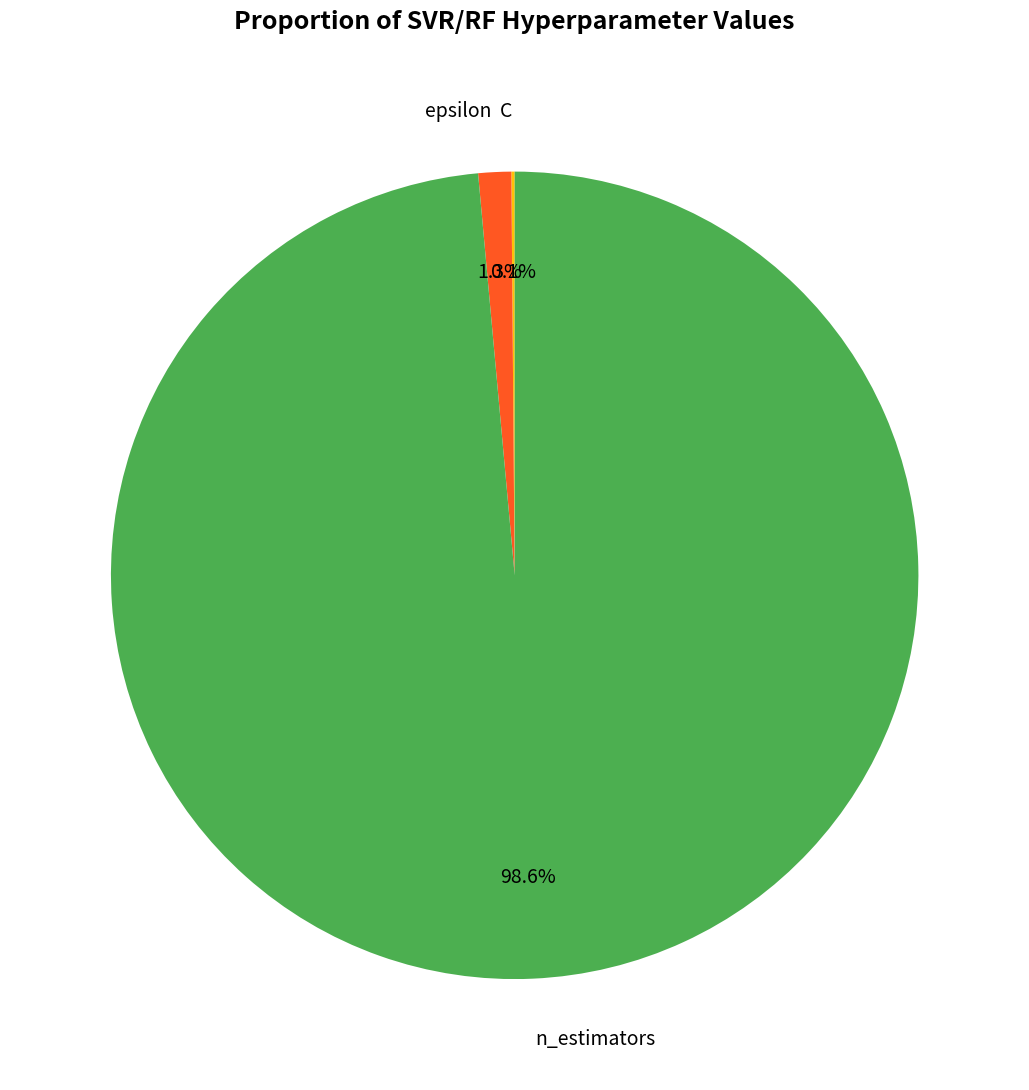

Is there any slice that represents more than half of the pie?

Yes